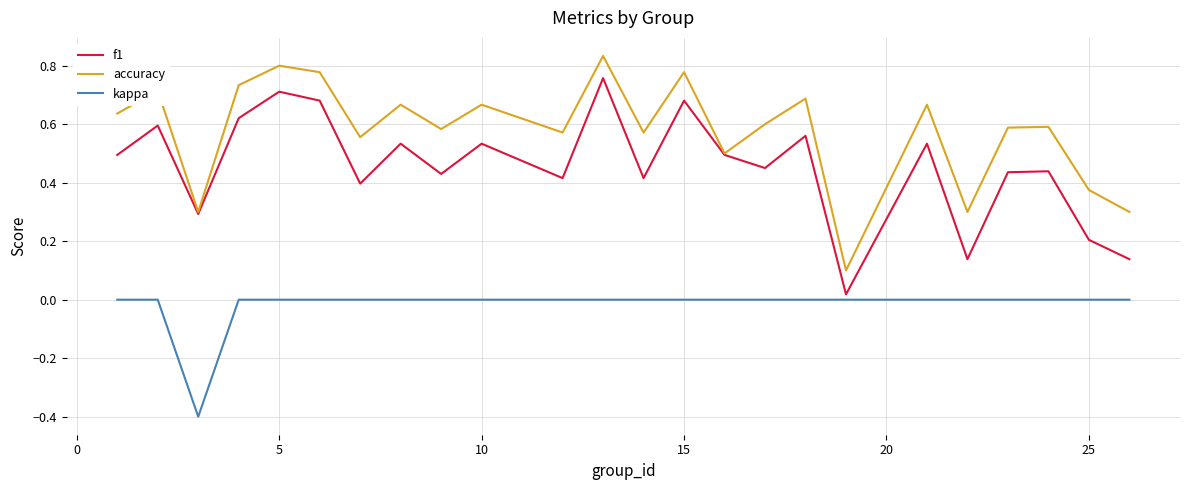

Rank the series by their average value, from highest to lowest.

accuracy, f1, kappa